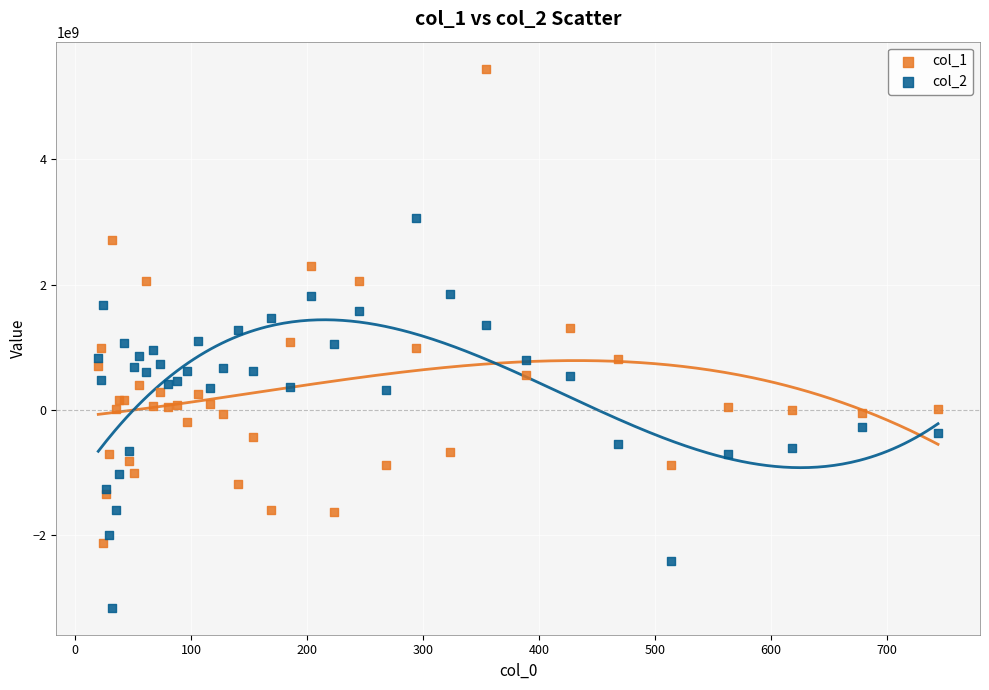

Which series has the widest spread of Y values?

col_1